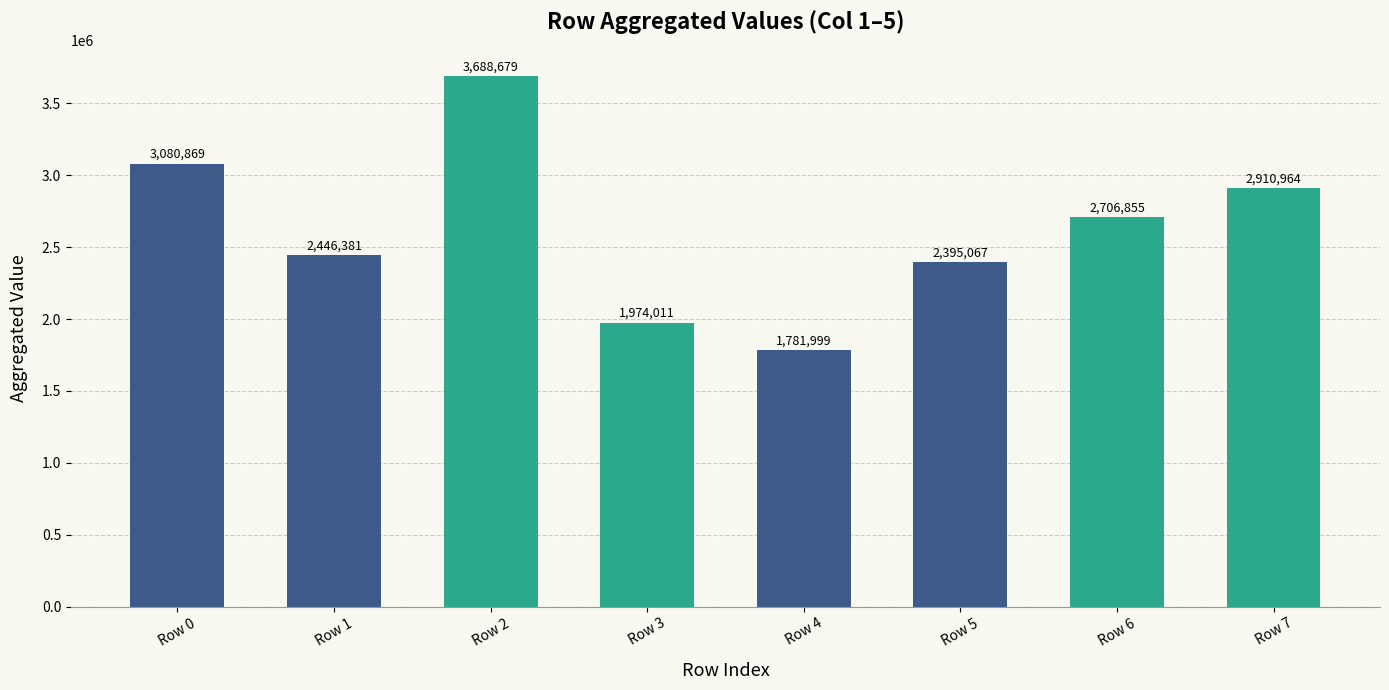

Is it true that the value at Row 0 is 3080869?

True